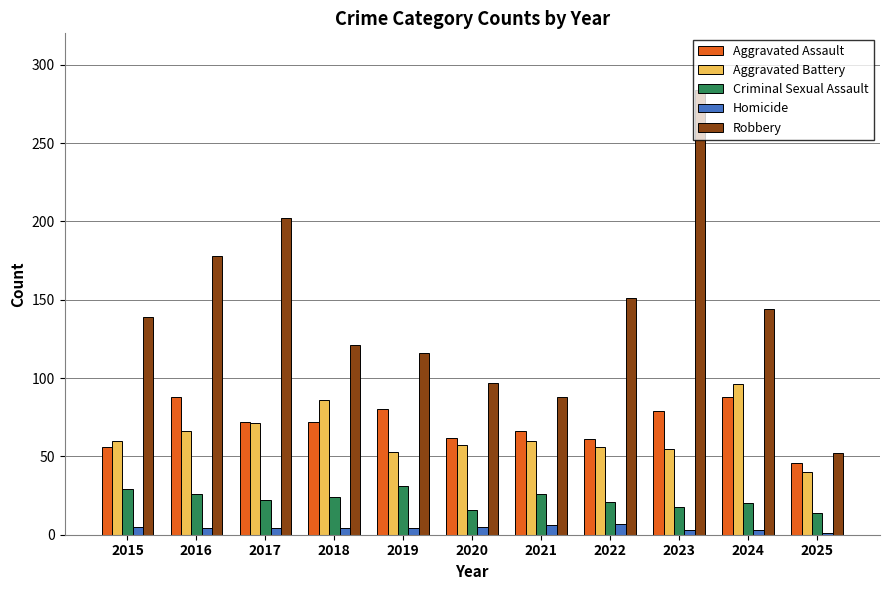

Count the number of categories in the chart.

11